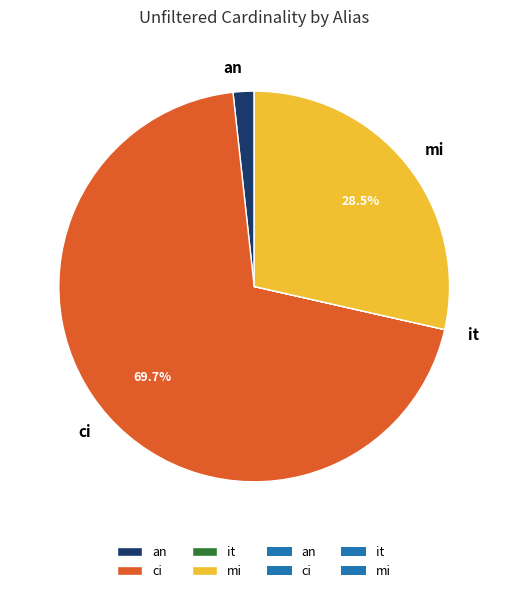

Is there any slice that represents more than half of the pie?

Yes